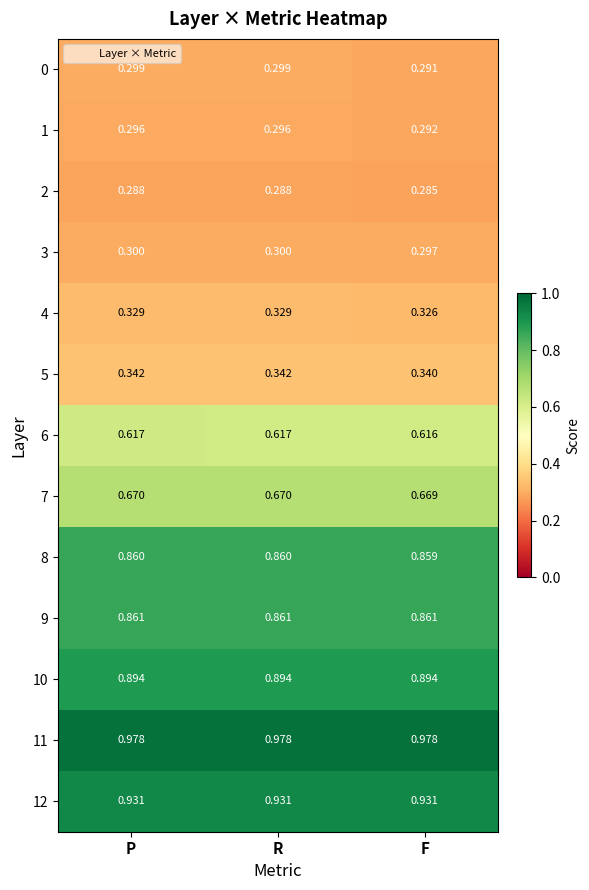

Is the value of 5 at R greater than the value of 10 at P?

No